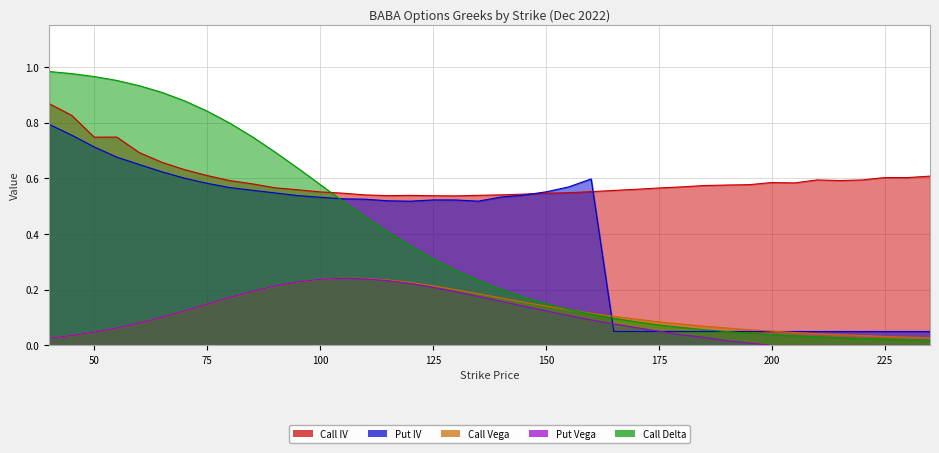

Between which two adjacent categories do Call Vega and Put Vega first intersect?

100 and 105